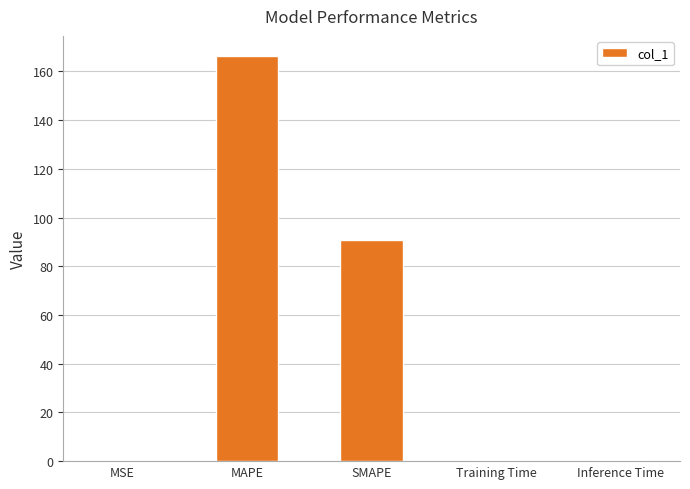

What is the sum of all values?

257.8